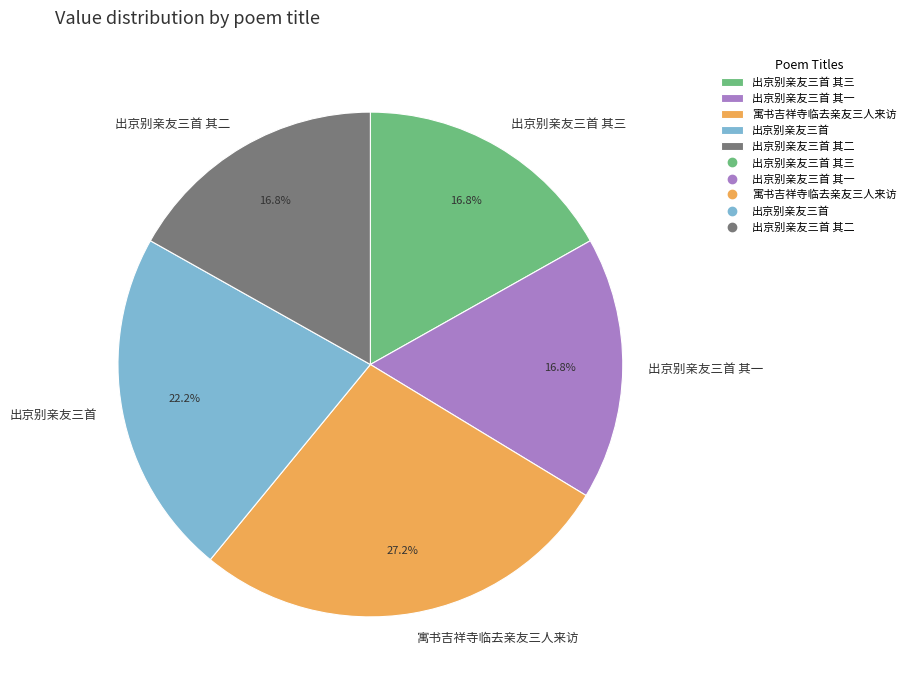

The 出京别亲友三首 其三 slice represents 27% of the pie. True or false?

False